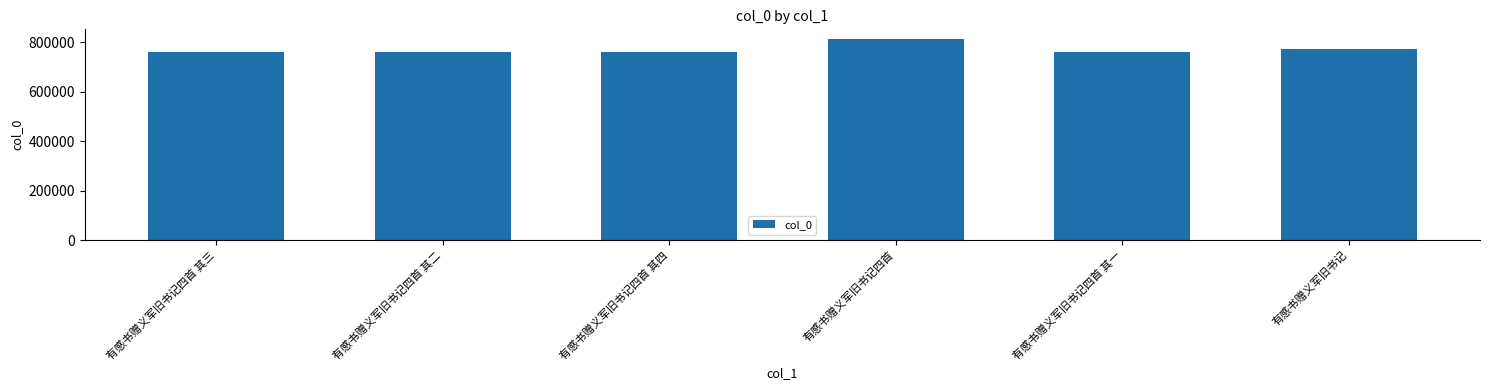

What is the minimum value shown in the chart?

759755